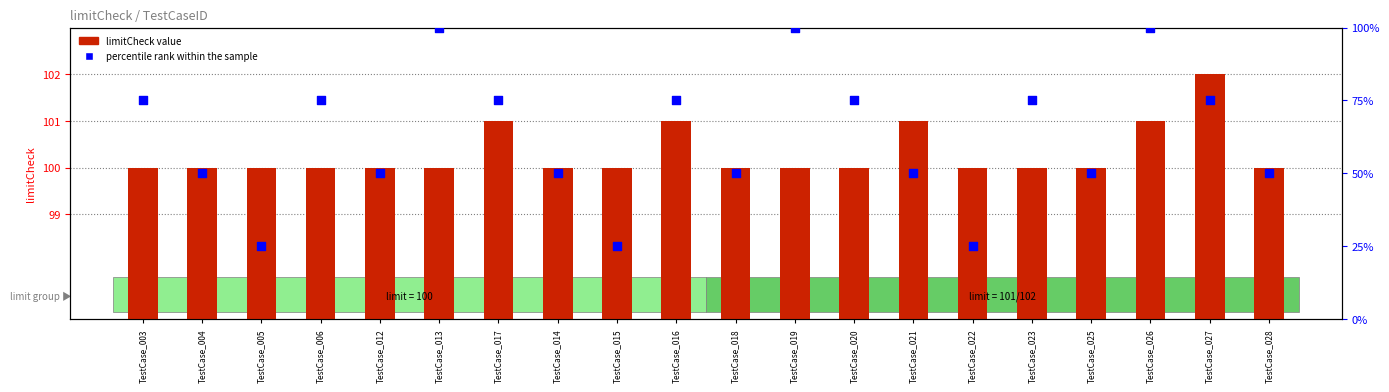

Is the value of limitCheck value at TestCase_016 greater than the value of percentile rank within the sample at TestCase_019?

Yes